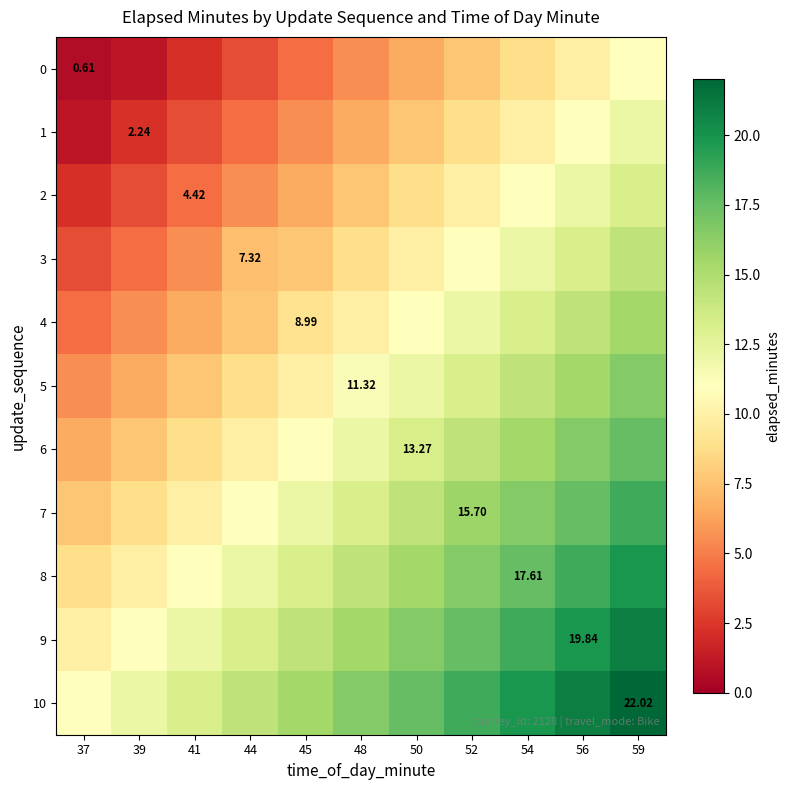

Is it true that 9 equals 24.3 at 48?

False